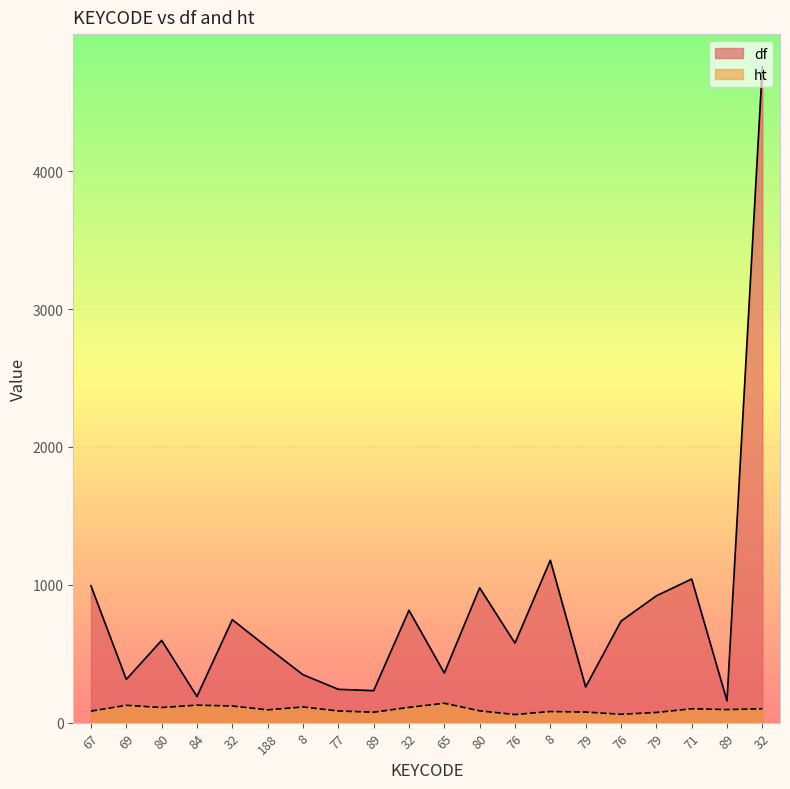

Reading right to left, list all the values displayed in this chart.

df: 32=4756	89=158	71=1042	79=920	76=736	79=259	8=1178	76=577	80=978	65=360	32=815	89=232	77=242	8=348	188=545	32=747	84=190	80=597	69=314	67=993
ht: 32=101	89=95	71=101	79=74	76=61	79=77	8=81	76=59	80=86	65=141	32=111	89=76	77=85	8=114	188=93	32=121	84=127	80=110	69=126	67=84